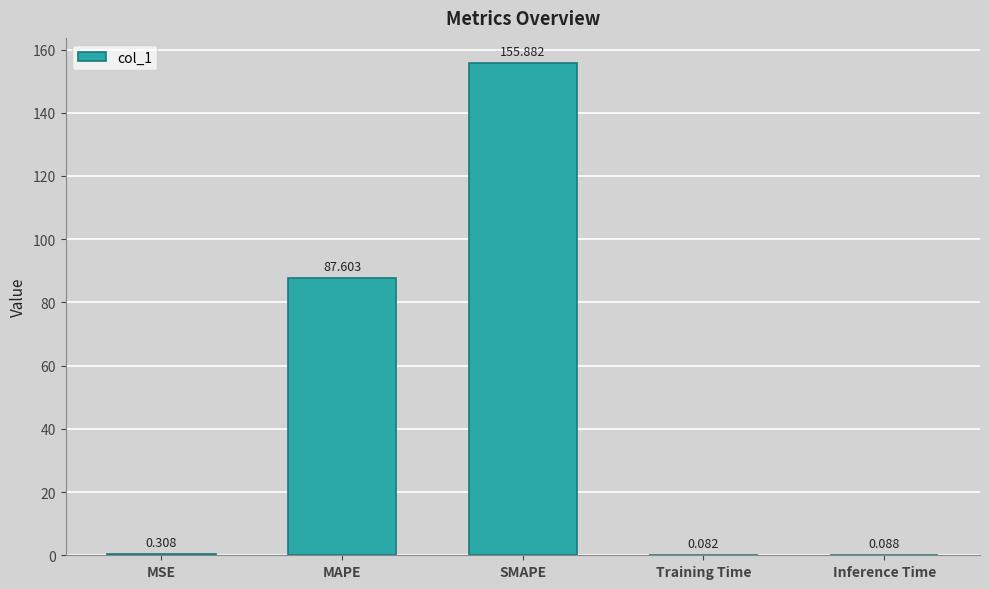

At which label is the value closest to 77?

MAPE